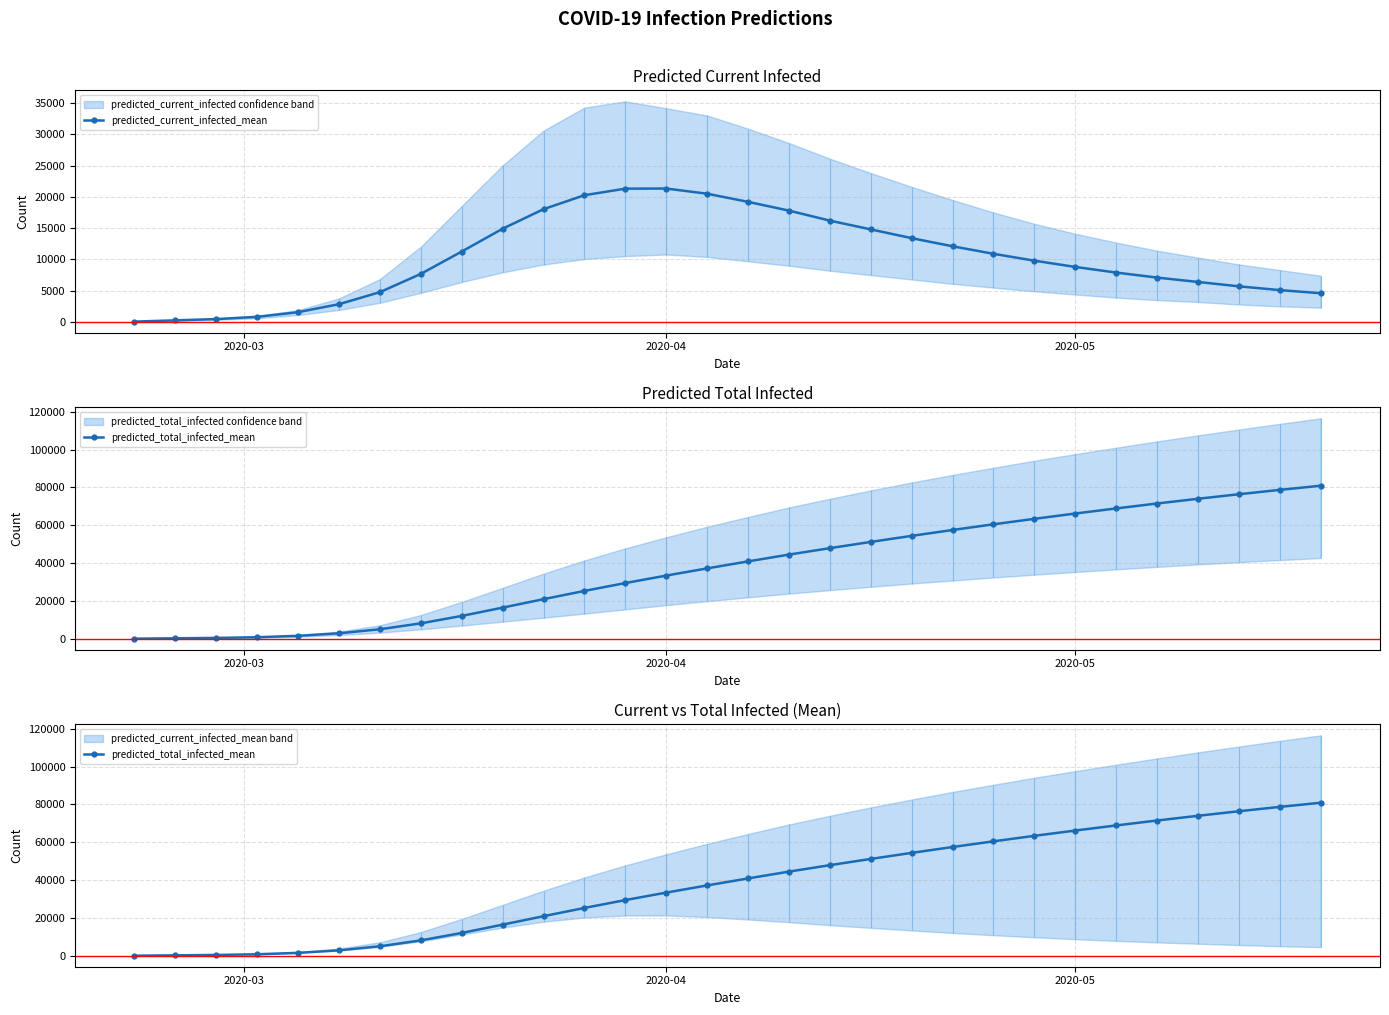

How many series are shown in this chart?

2